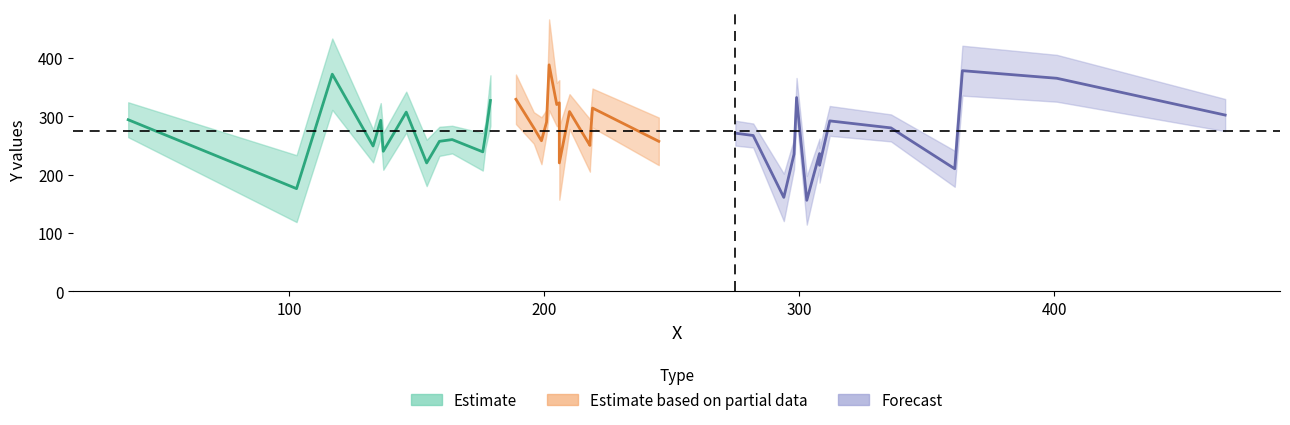

At which category does the chart reach its peak across all series?

202